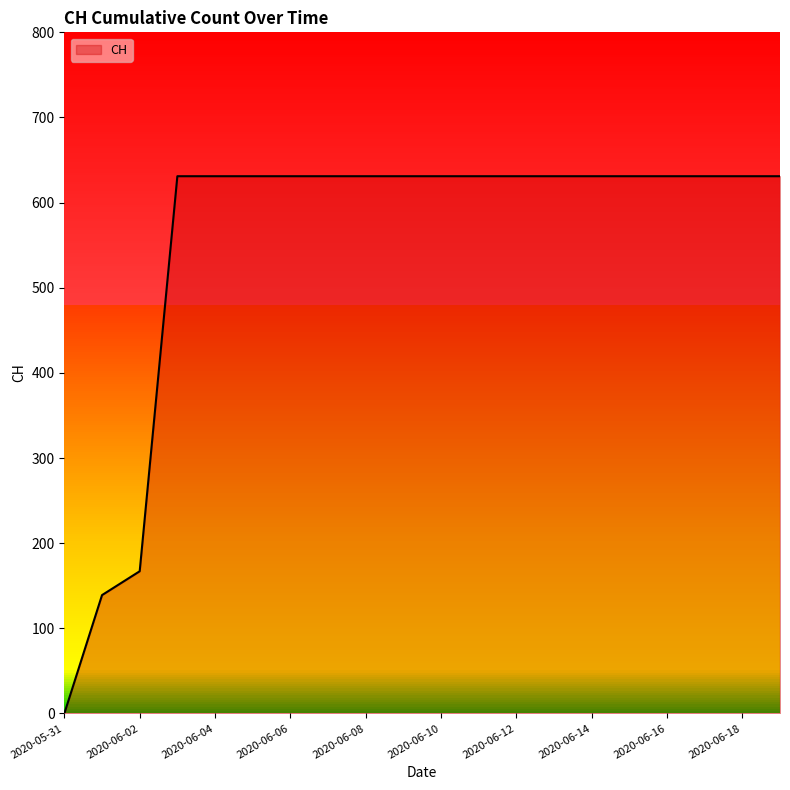

What is the difference between the maximum and minimum values?

631